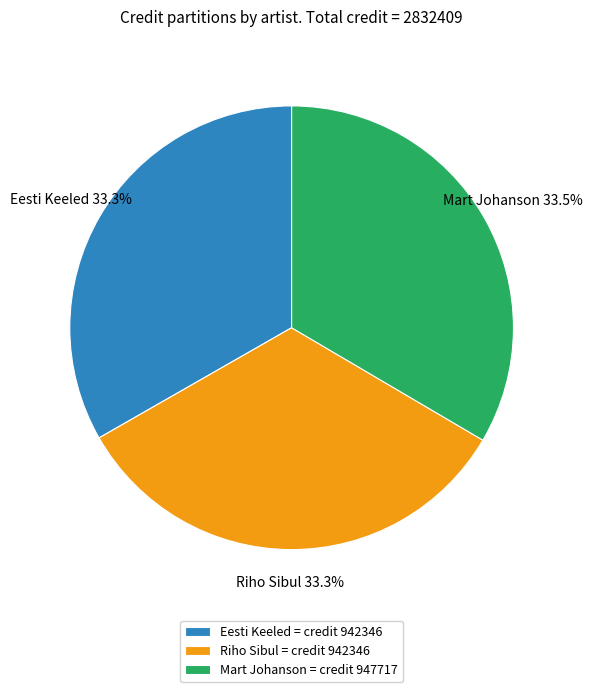

Does any single category account for the majority?

No